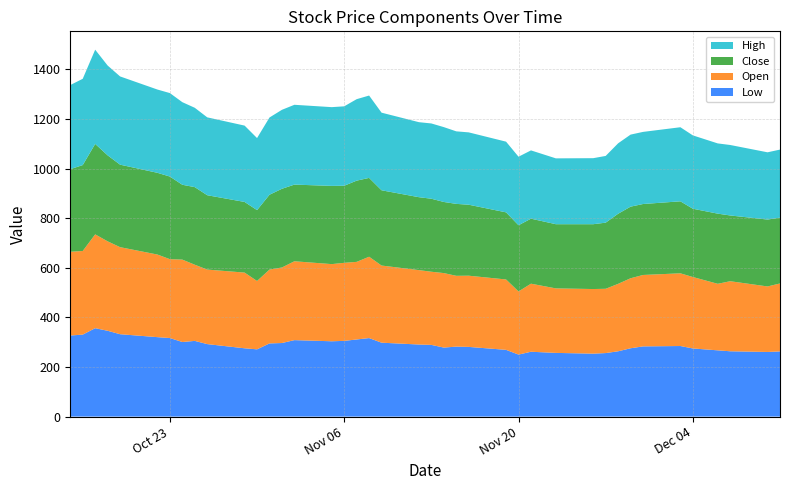

What is the highest value of the Low series?

356.5